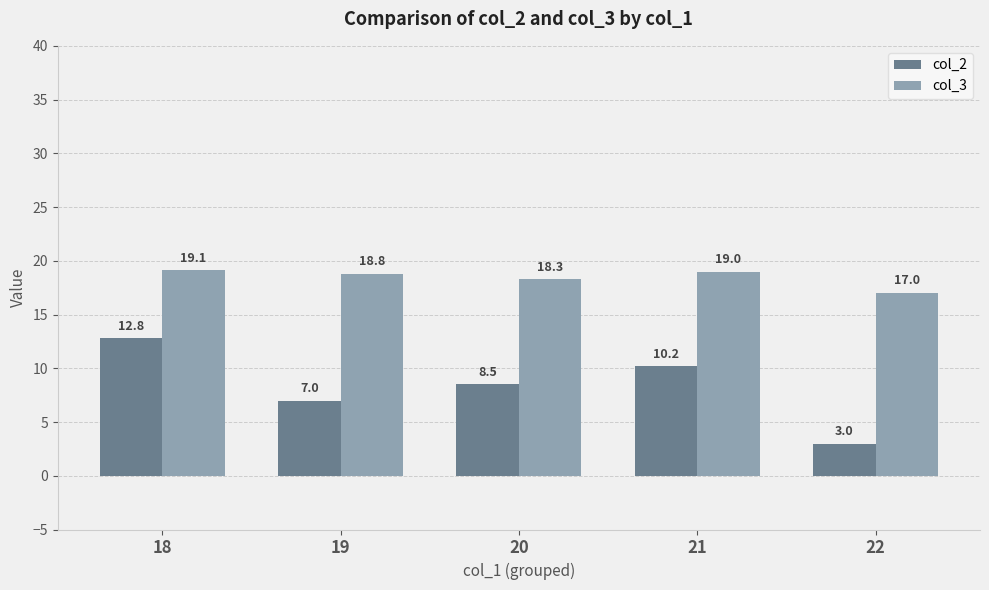

What is the difference between the maximum and second lowest values in the col_3 series?

0.8